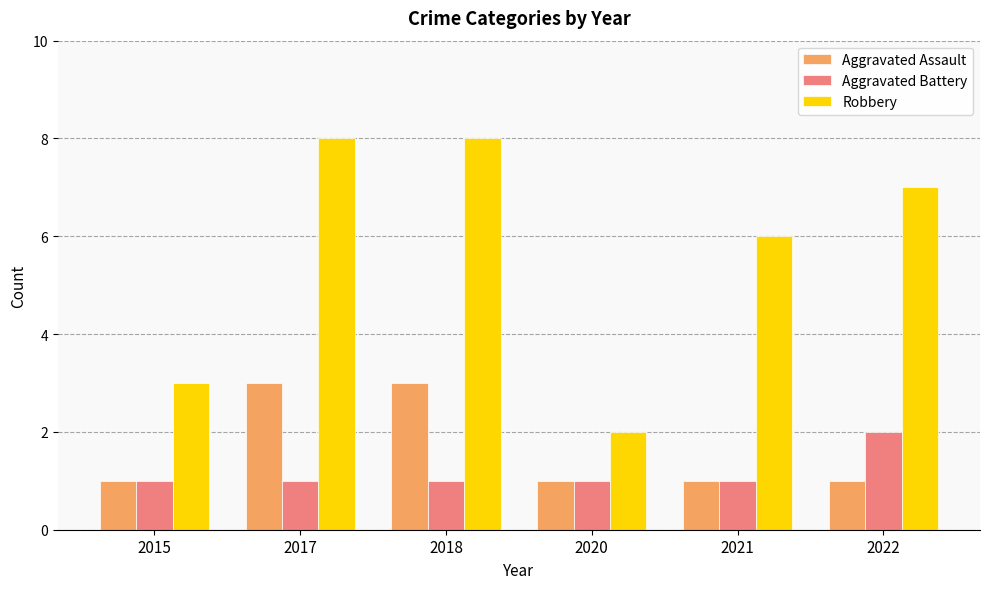

Reading left to right, what are all the values shown in this chart?

Aggravated Assault: 2015=1	2017=3	2018=3	2020=1	2021=1	2022=1
Aggravated Battery: 2015=1	2017=1	2018=1	2020=1	2021=1	2022=2
Robbery: 2015=3	2017=8	2018=8	2020=2	2021=6	2022=7